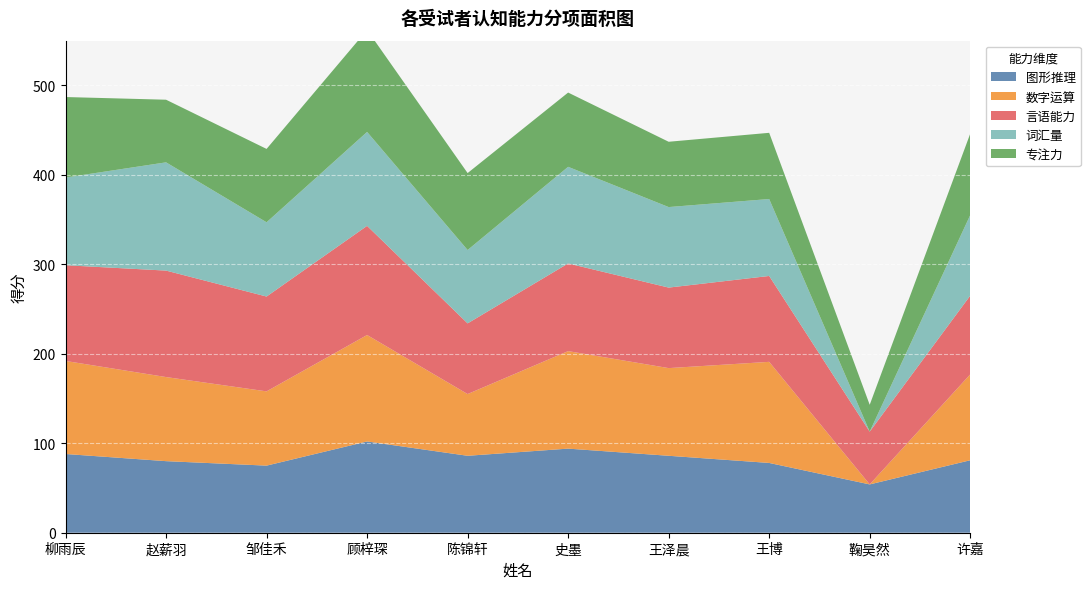

Reading right to left, transcribe all the data shown in this chart.

图形推理: 81	54	78	86	94	86	102	75	80	88
数字运算: 96	0	113	98	109	69	119	83	94	104
言语能力: 88	59	96	90	98	79	122	106	119	107
词汇量: 90	0	86	90	108	82	105	83	121	98
专注力: 91	30	74	73	83	86	114	82	70	90